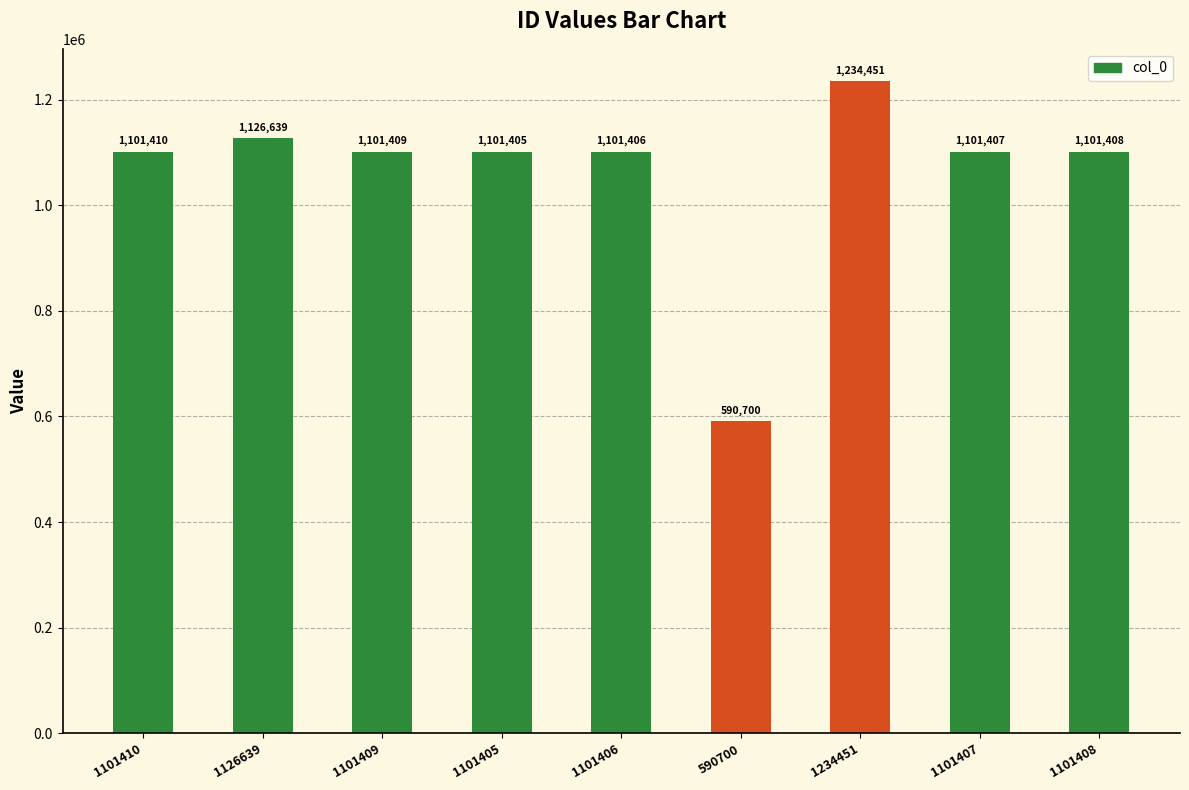

At which category does the chart reach its minimum across all series?

590700